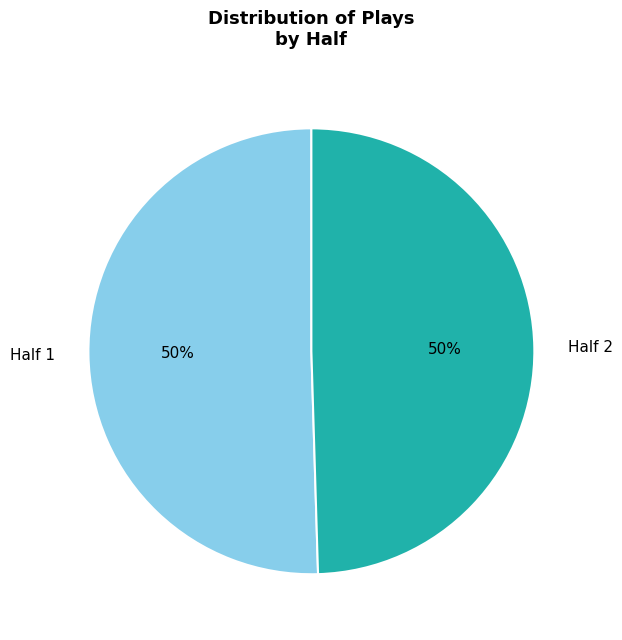

Is the sum of Half 2 and Half 1 greater than half?

Yes